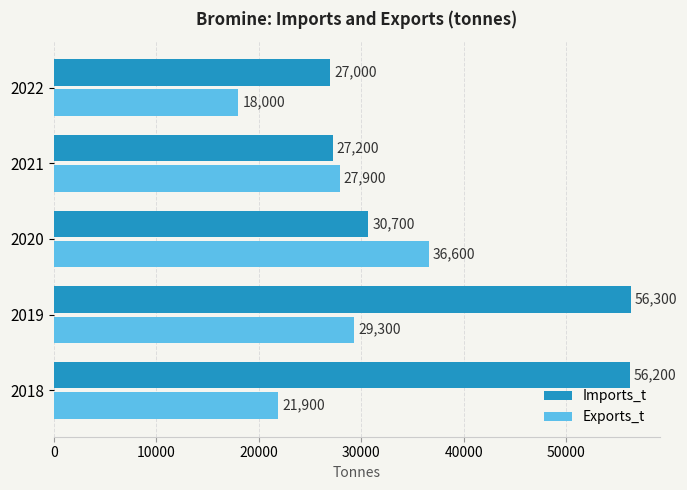

What are all the series names shown in the legend?

Imports_t, Exports_t